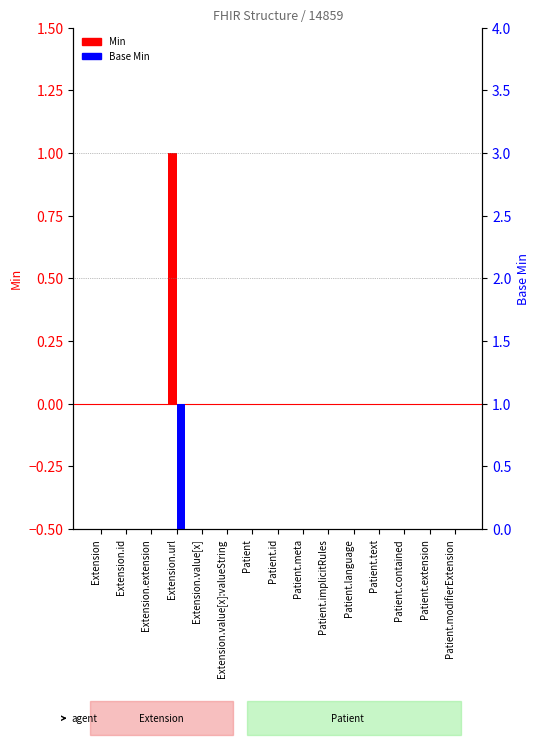

Which category has the highest value across all series?

Extension.url